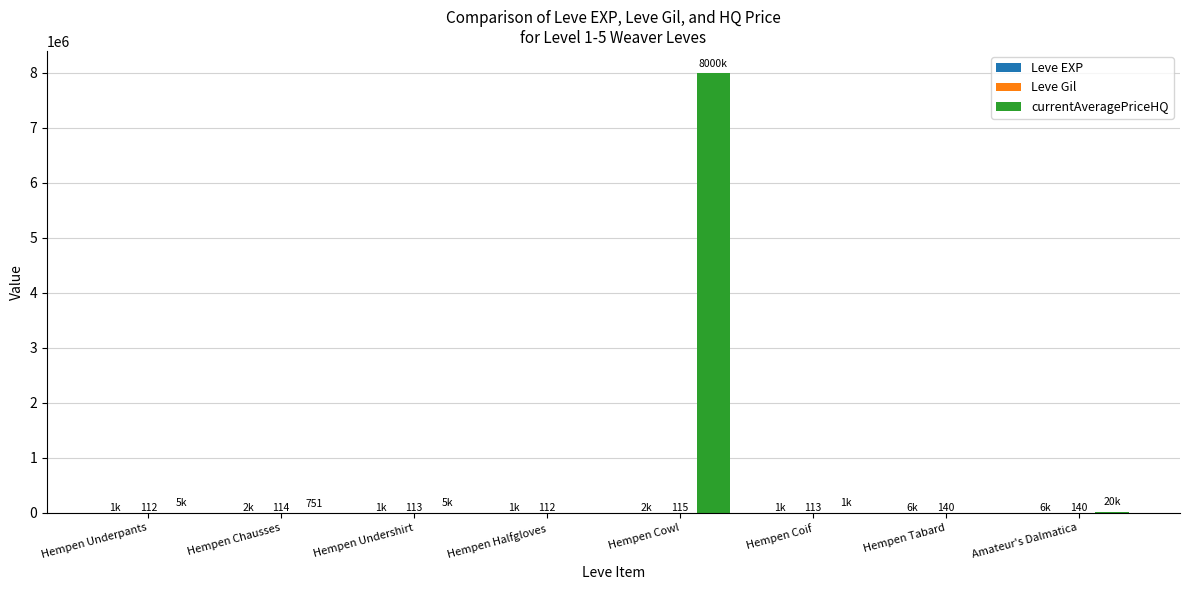

At which category is the sum across all series the highest?

Hempen Cowl